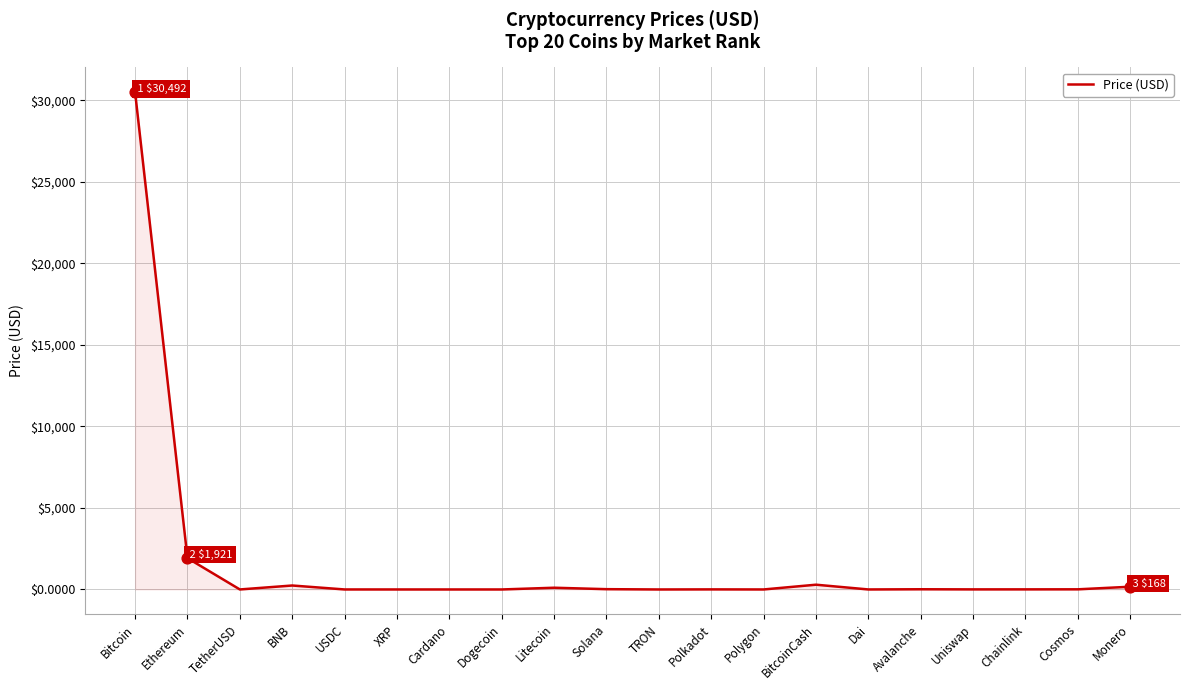

Which has a higher value, Solana or Ethereum?

Ethereum